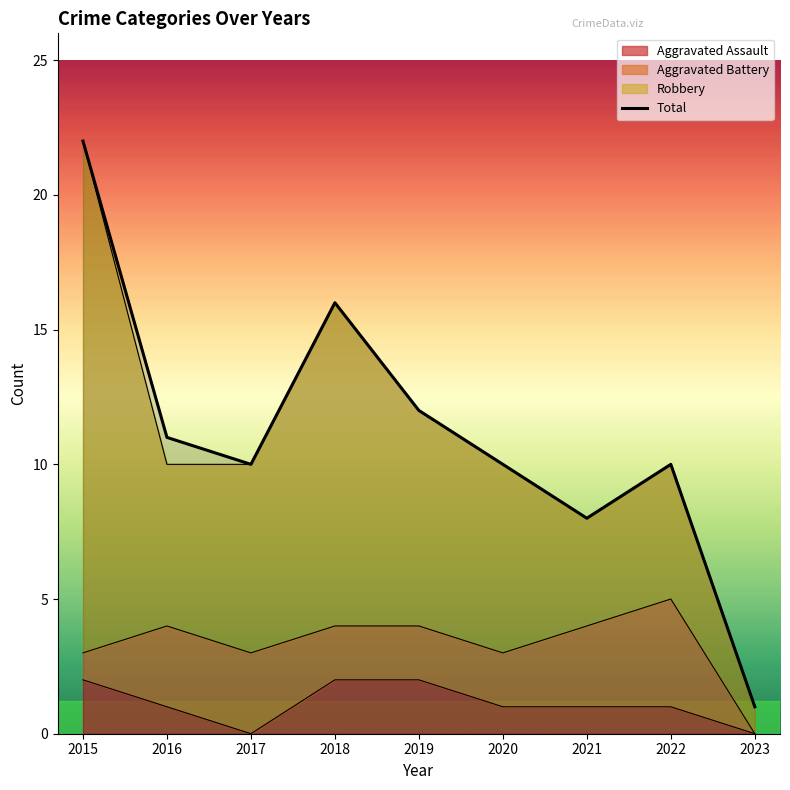

What is the greatest value displayed?

22